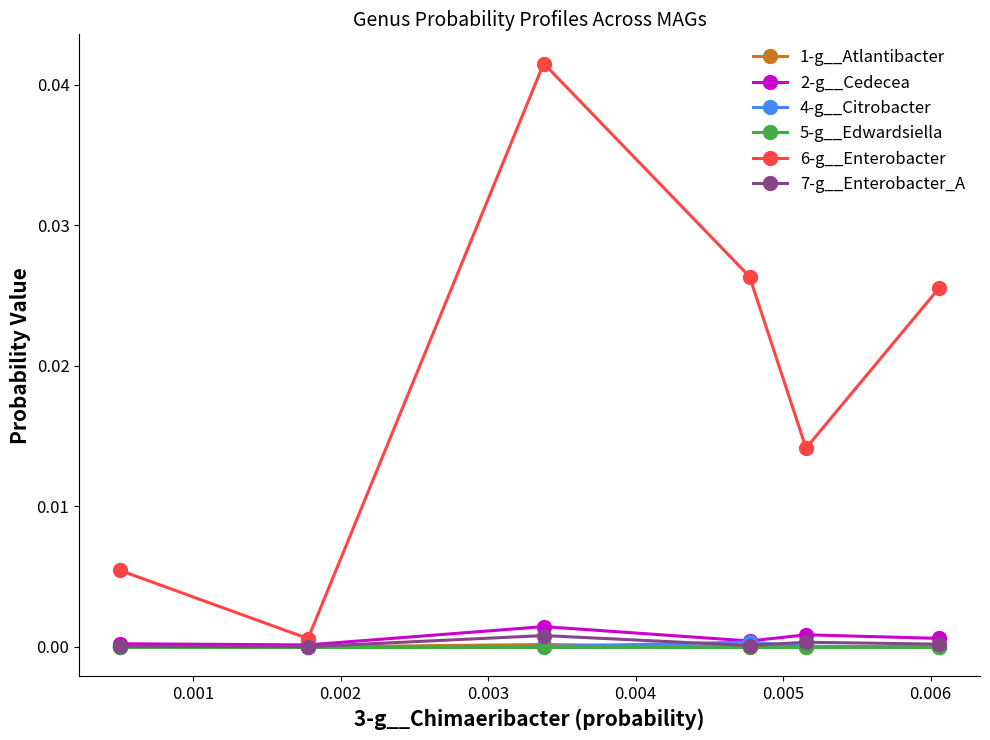

True or false: 6-g__Enterobacter and 5-g__Edwardsiella intersect in this chart.

False